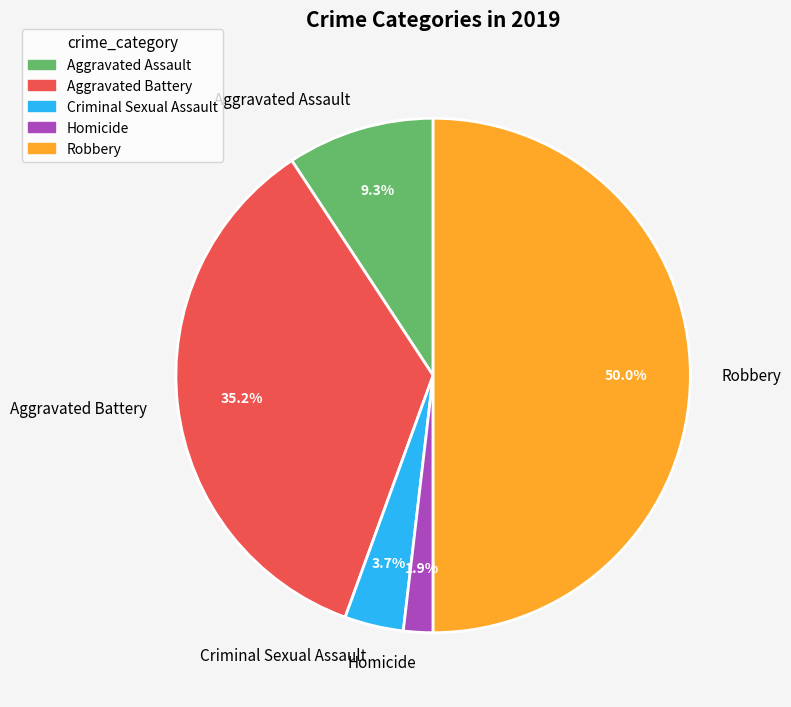

Rank the categories by value from highest to lowest.

Robbery, Aggravated Battery, Aggravated Assault, Criminal Sexual Assault, Homicide